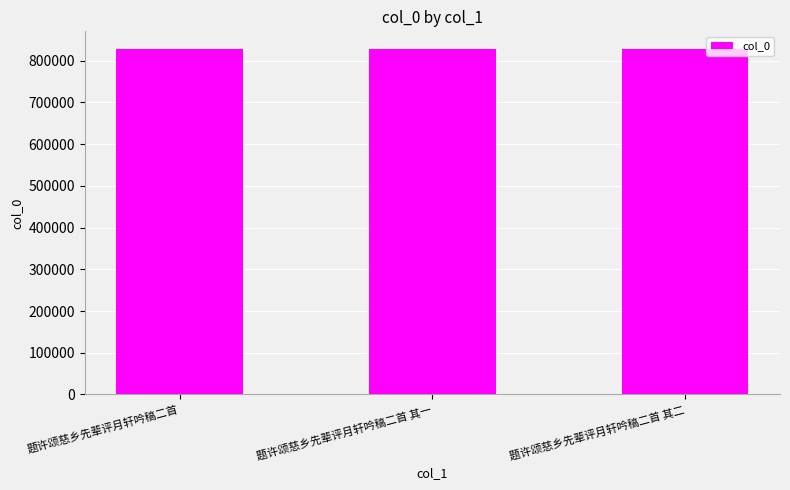

What position from the left is 题许颂慈乡先辈评月轩吟稿二首 其二?

3